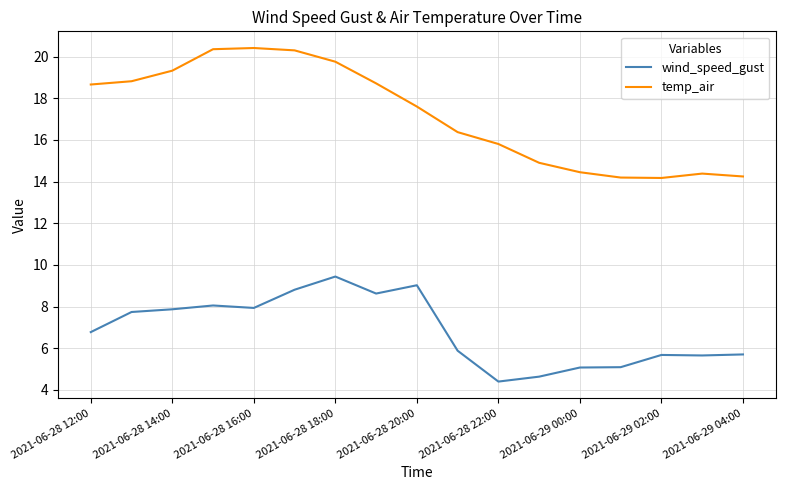

Which series has the largest total across all categories?

temp_air